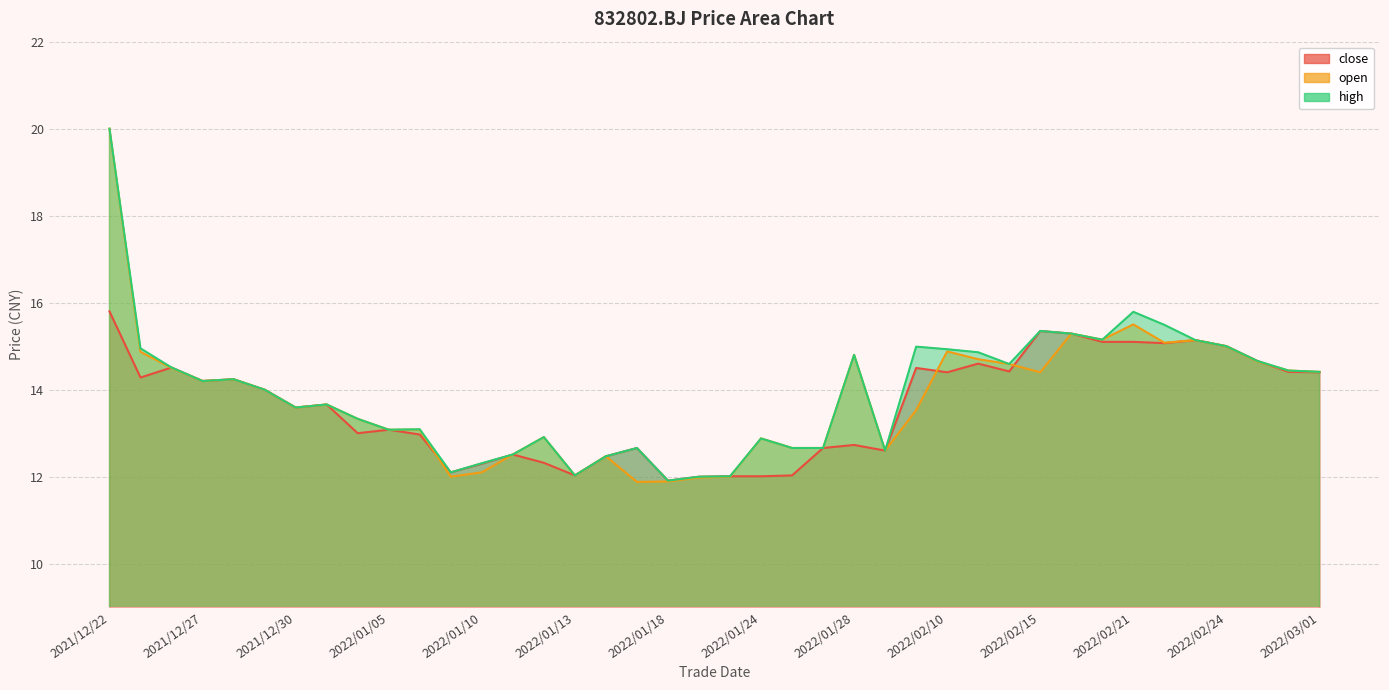

Which series has the largest range (max minus min)?

open